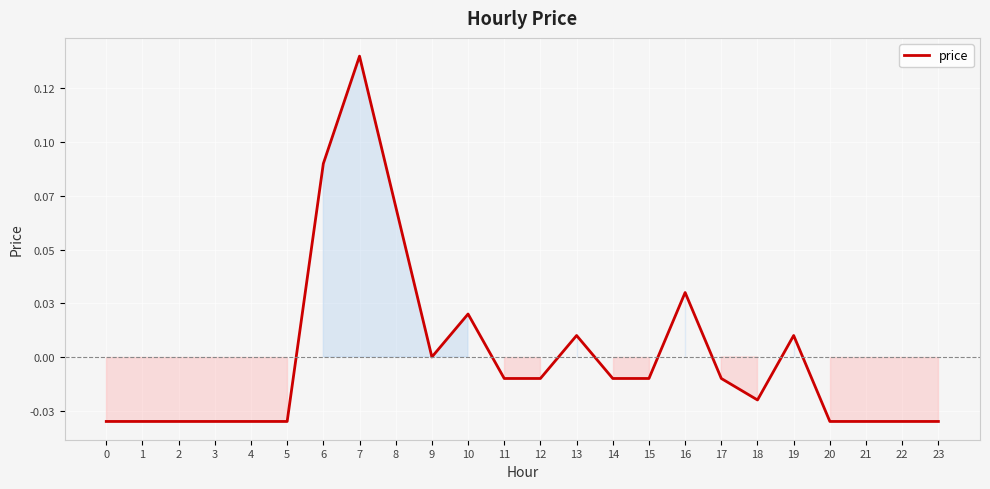

The chart shows a value of 0.0 at 9. True or false?

True